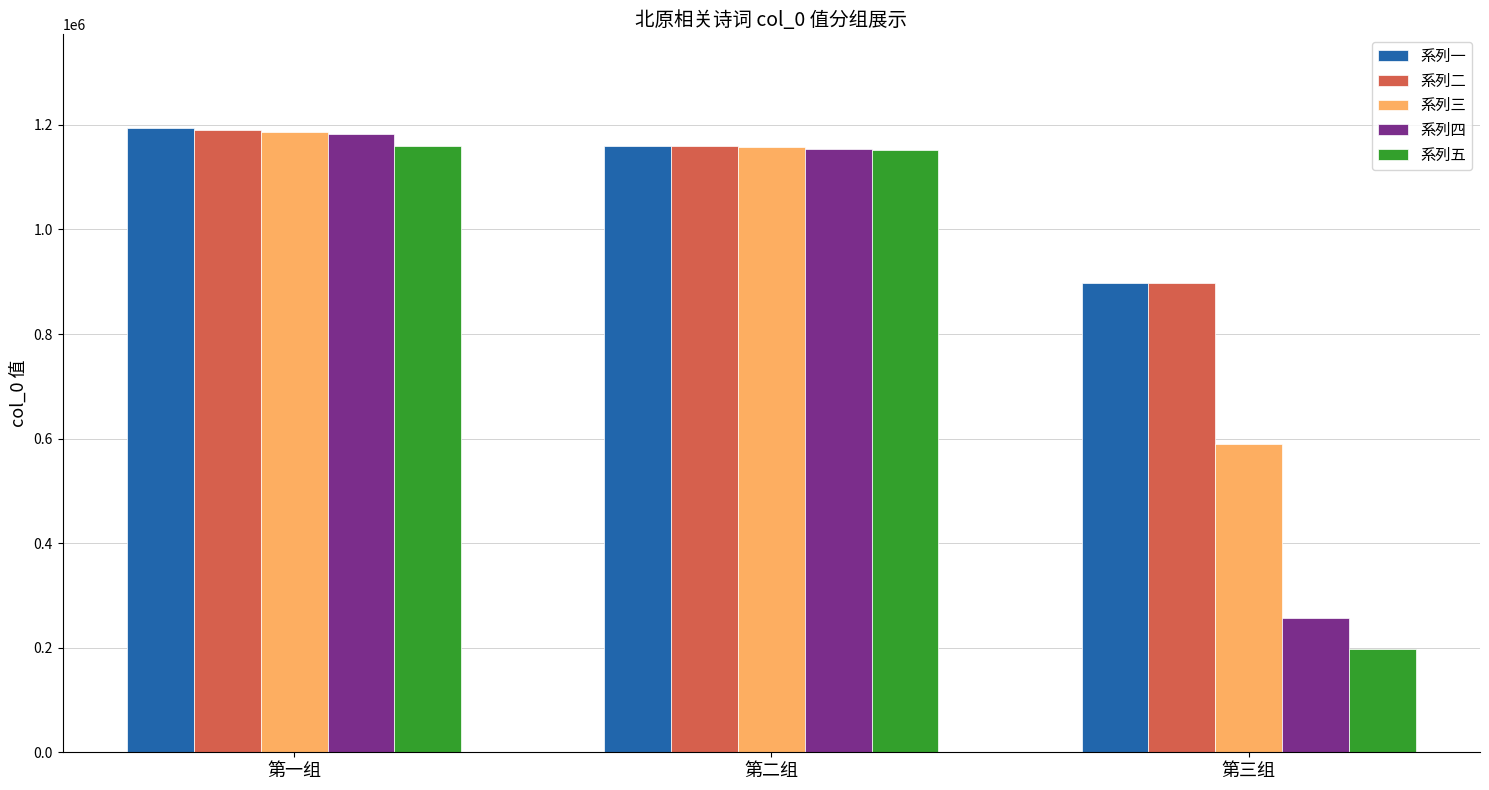

What position from the right is 第一组?

3